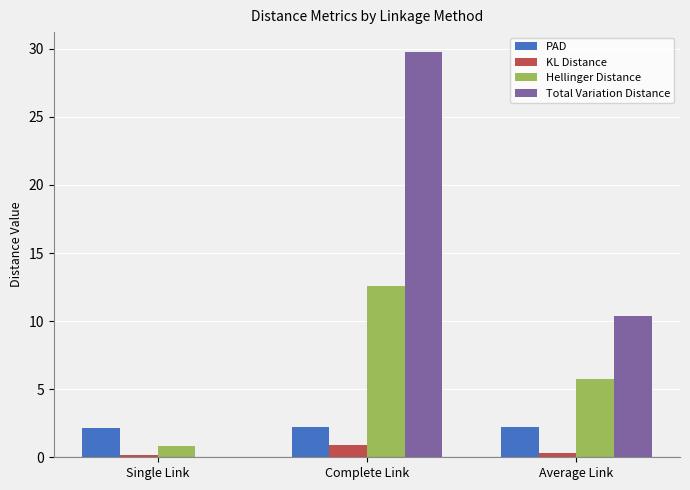

What is the average value of the Hellinger Distance series?

6.4